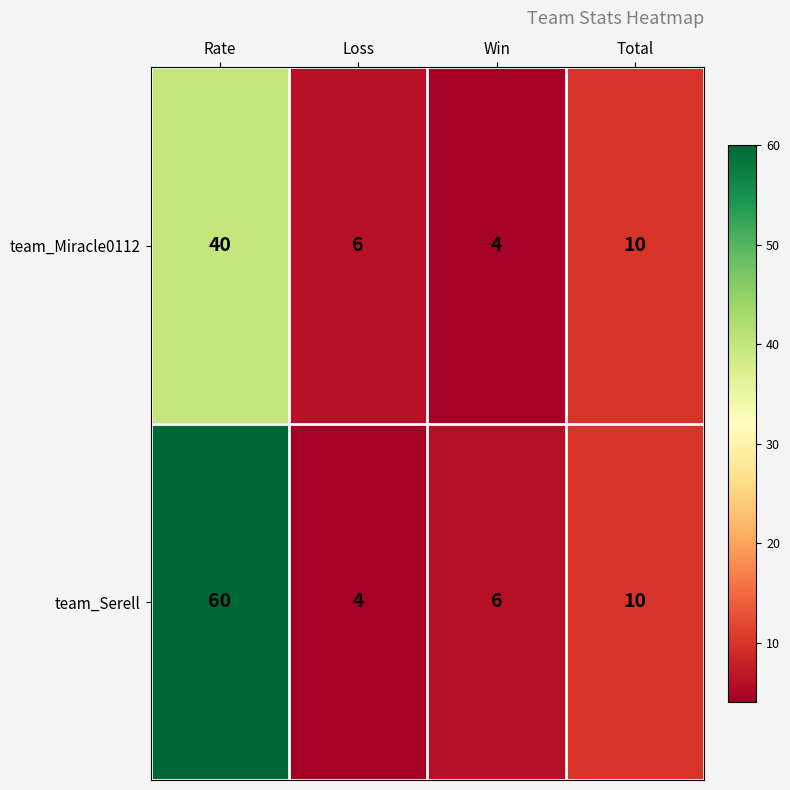

Where does the team_Serell series first go above 10?

Rate